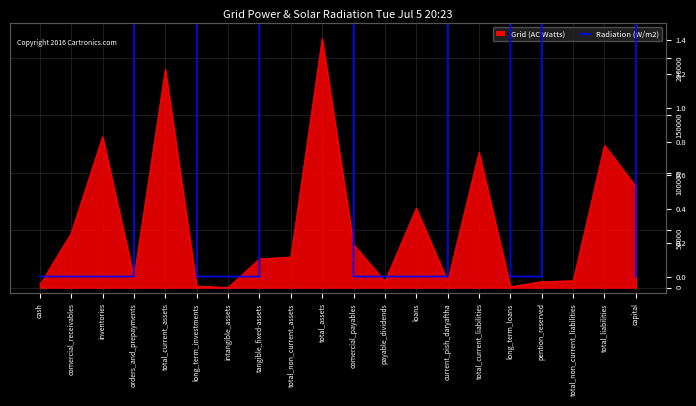

Reading right to left, what are all the values shown in this chart?

0	180000	180000	0	0	180000	0	0	0	0	180000	180000	0	0	0	180000	0	0	0	0